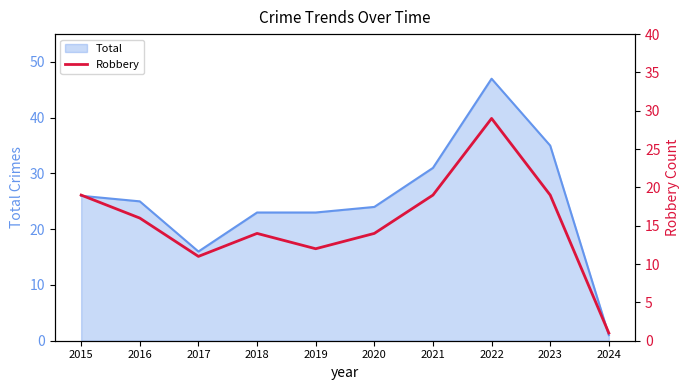

Which label corresponds to the largest value in the chart?

2022